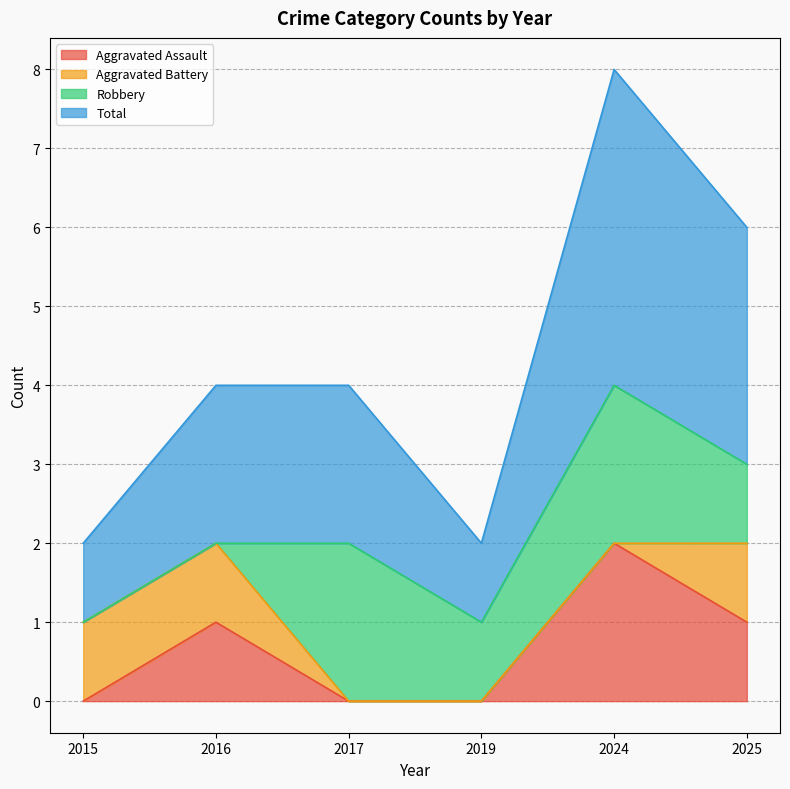

Between 2017 and 2015, which is larger?

2017